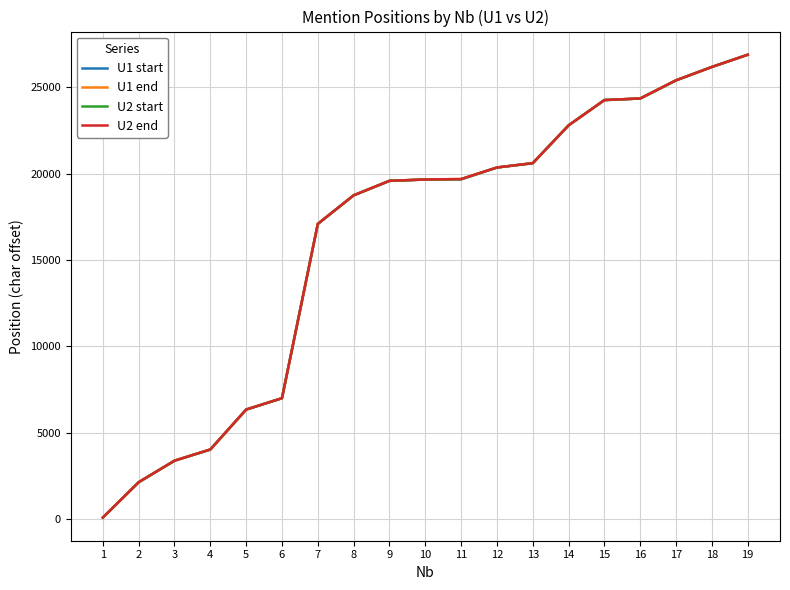

Is the value of U2 start at 1 greater than the value of U1 end at 16?

No